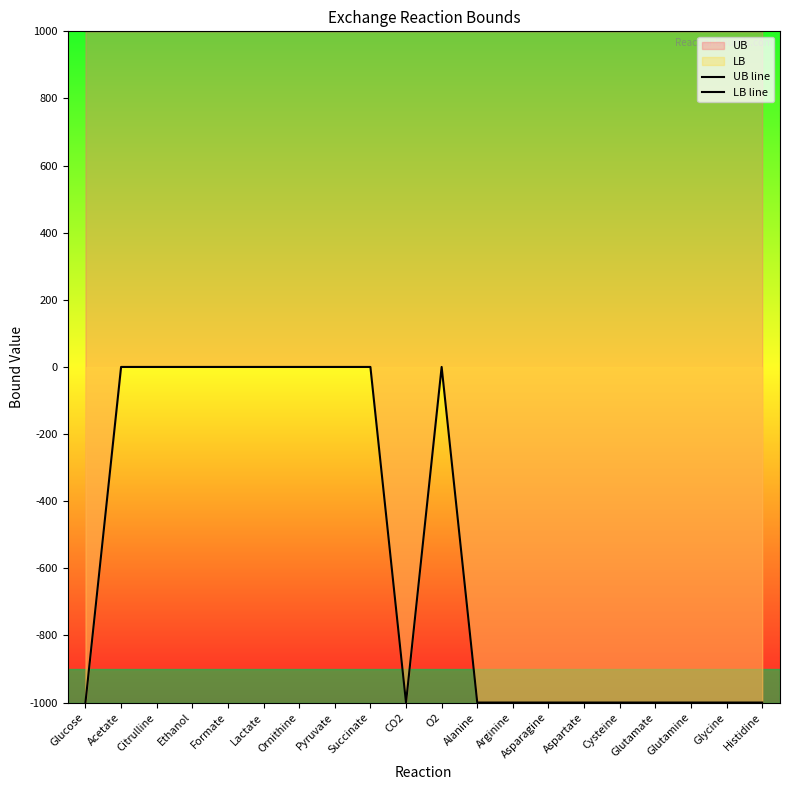

At how many categories does at least one series exceed -604?

20